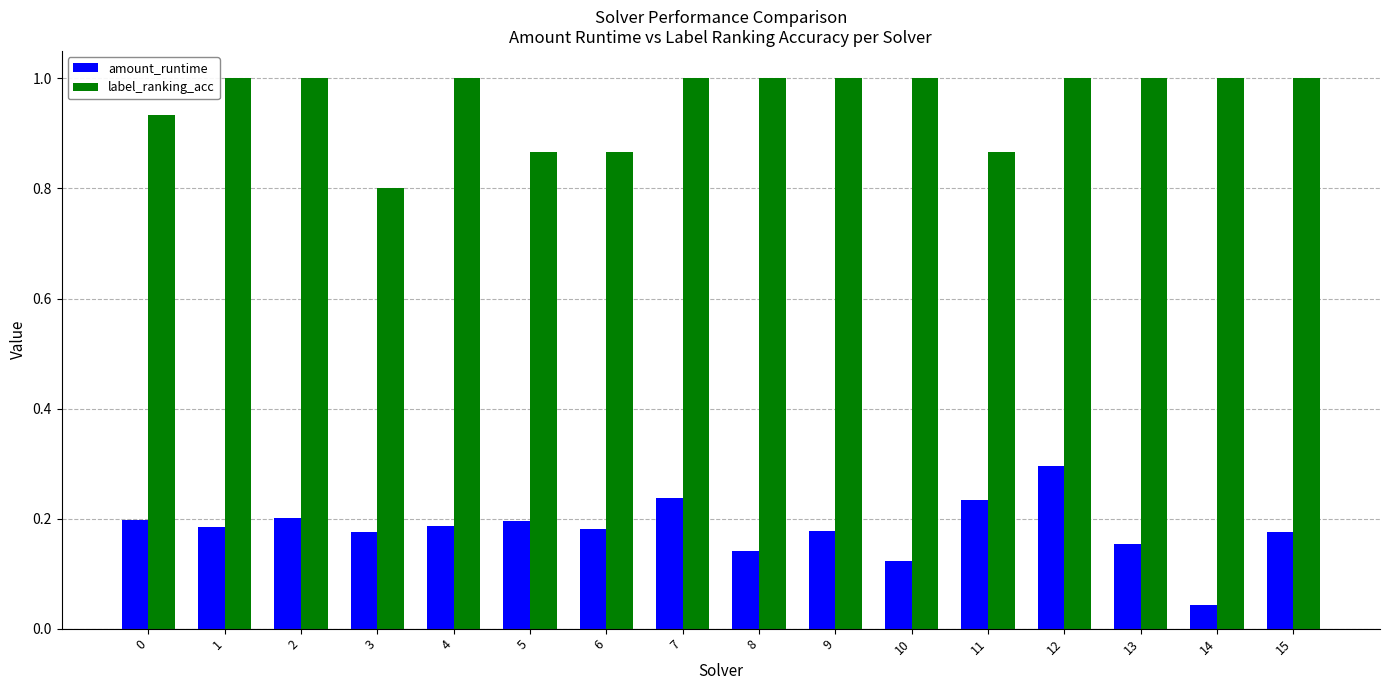

At which category is the sum across all series the highest?

12